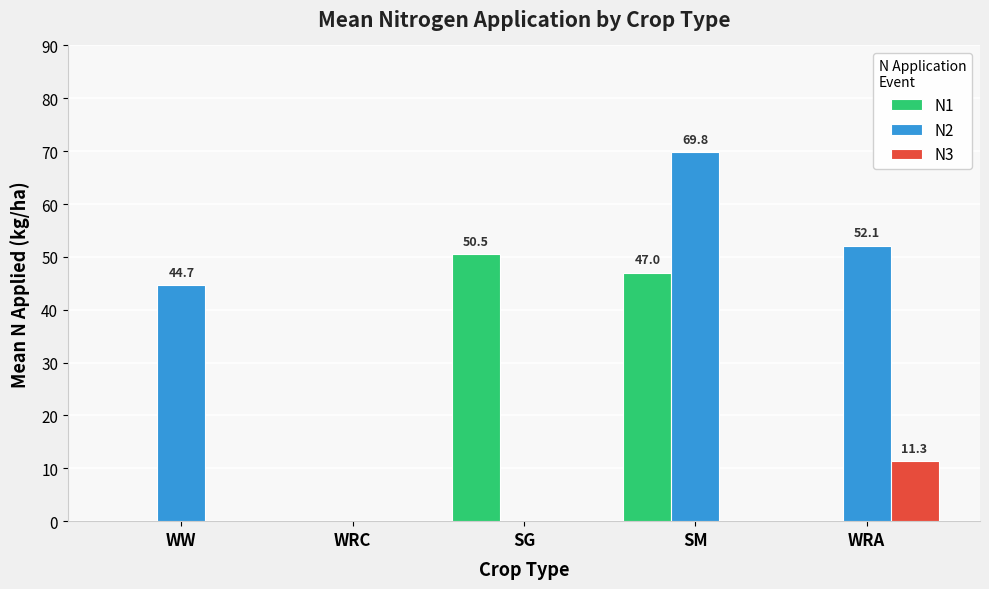

Reading left to right, what are all the values shown in this chart?

N1: 0.0	0.0	50.5	47.0	0.0
N2: 44.7	0.0	0.0	69.8	52.1
N3: 0.0	0.0	0.0	0.0	11.3